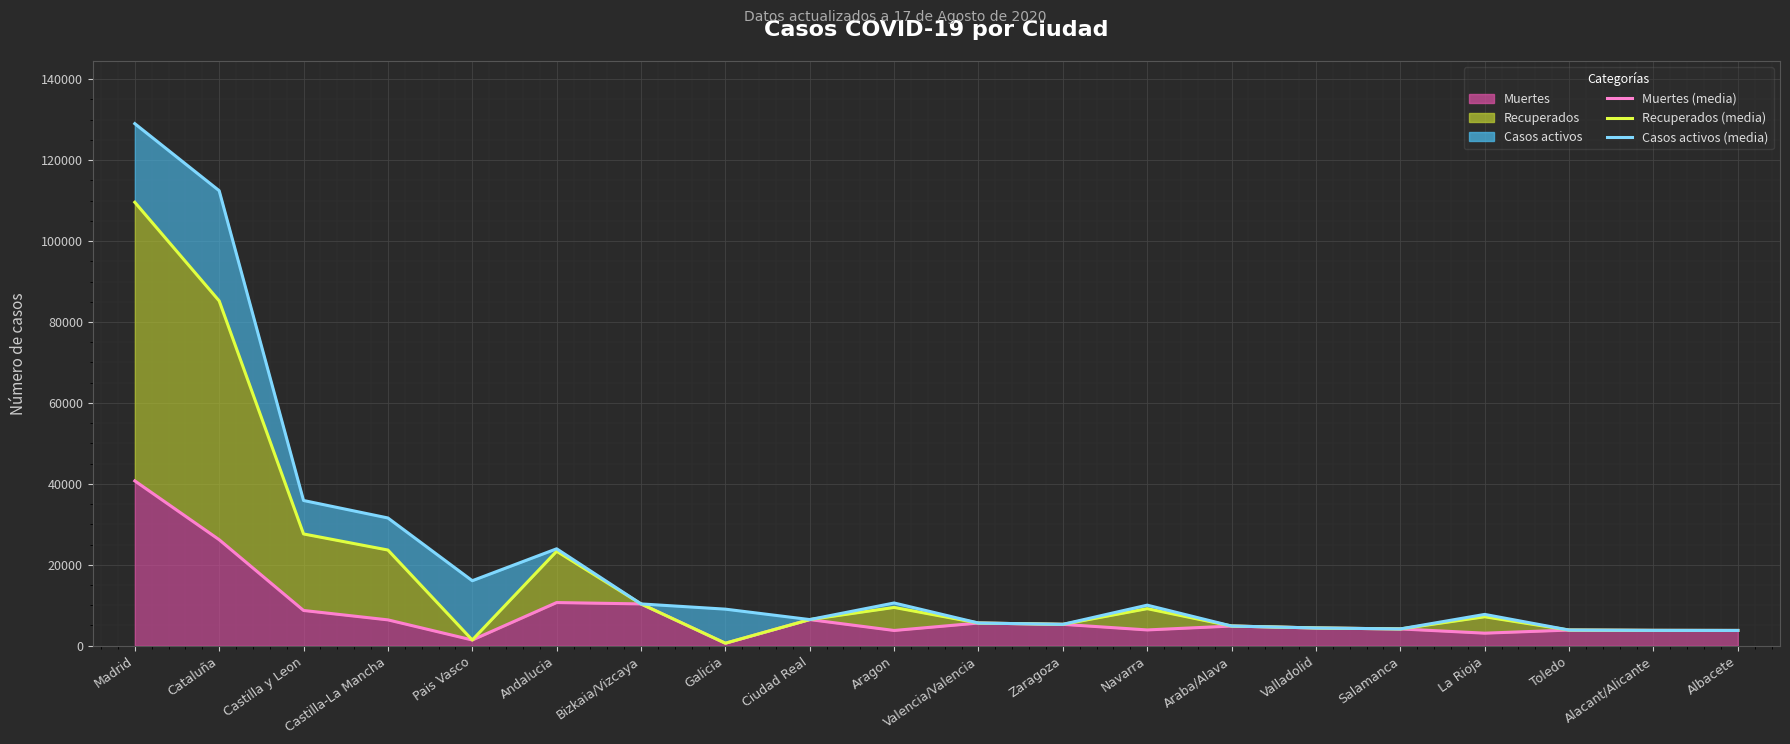

At which category is the sum across all series the highest?

Madrid